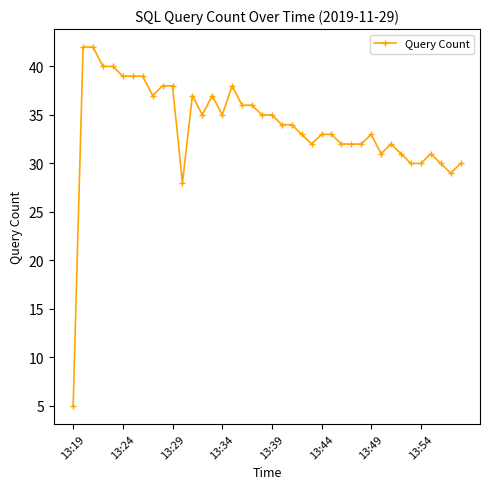

Reading left to right, transcribe all the data shown in this chart.

5	42	42	40	40	39	39	39	37	38	38	28	37	35	37	35	38	36	36	35	35	34	34	33	32	33	33	32	32	32	33	31	32	31	30	30	31	30	29	30